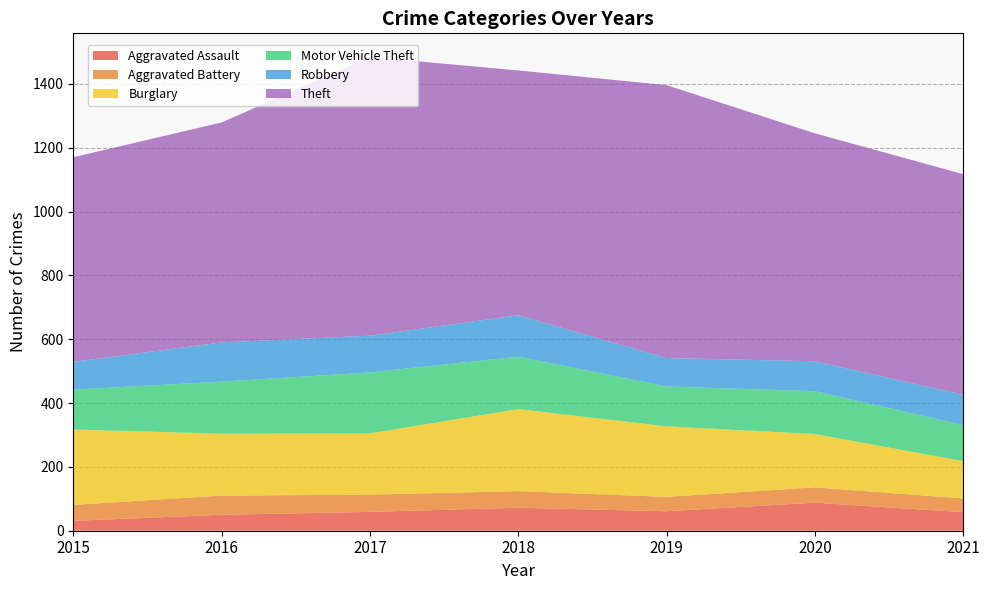

Reading right to left, list all the values displayed in this chart.

Aggravated Assault: 58	88	61	72	59	50	31
Aggravated Battery: 43	48	45	52	54	60	50
Burglary: 117	167	221	257	192	194	236
Motor Vehicle Theft: 113	134	125	164	191	163	125
Robbery: 95	94	89	130	115	123	87
Theft: 691	714	855	767	873	689	641